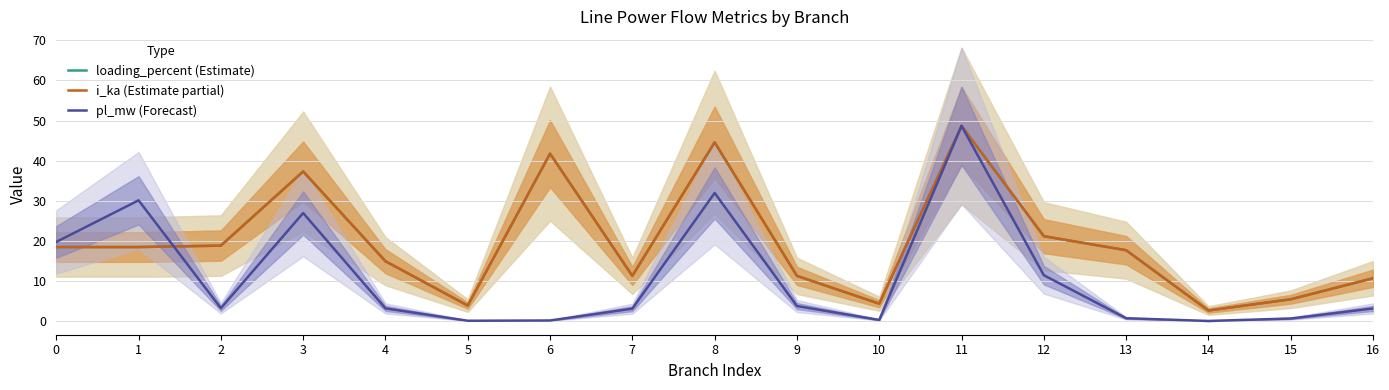

Rank the series at 6 from lowest to highest value.

pl_mw (Forecast), i_ka (Estimate partial), loading_percent (Estimate)